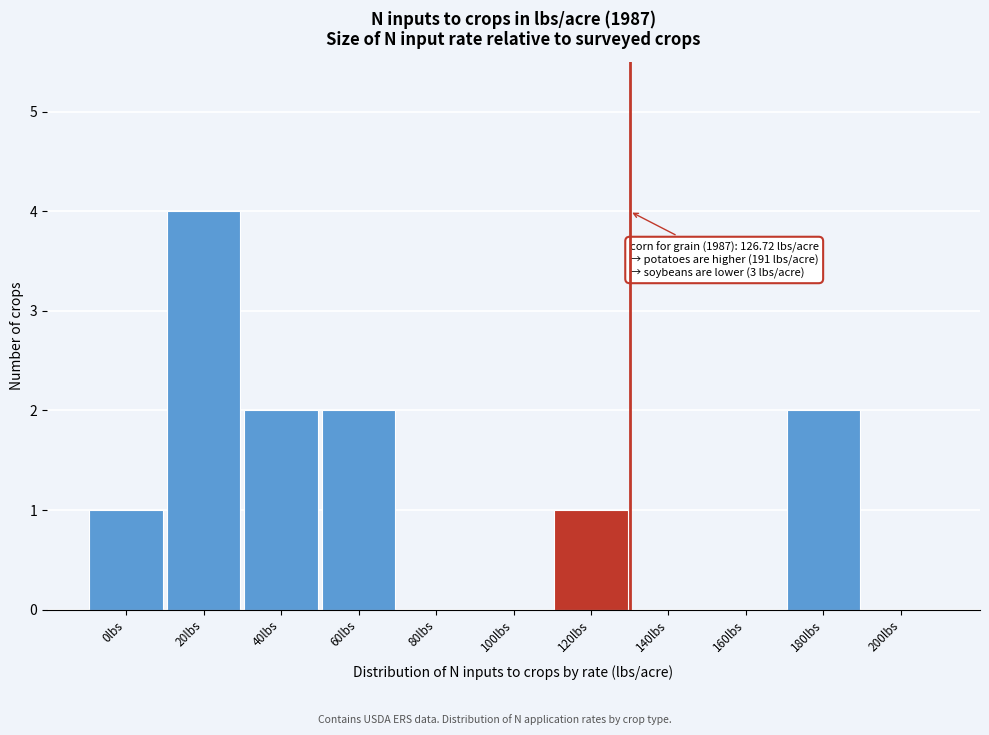

Reading left to right, extract all data points from this chart.

0lbs=1	20lbs=4	40lbs=2	60lbs=2	80lbs=0	100lbs=0	120lbs=1	140lbs=0	160lbs=0	180lbs=2	200lbs=0